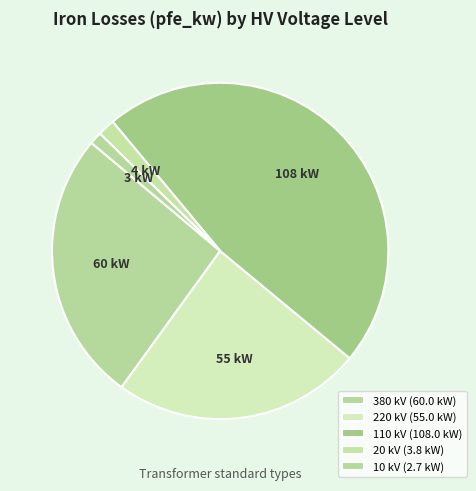

How many segments does this pie chart have?

5